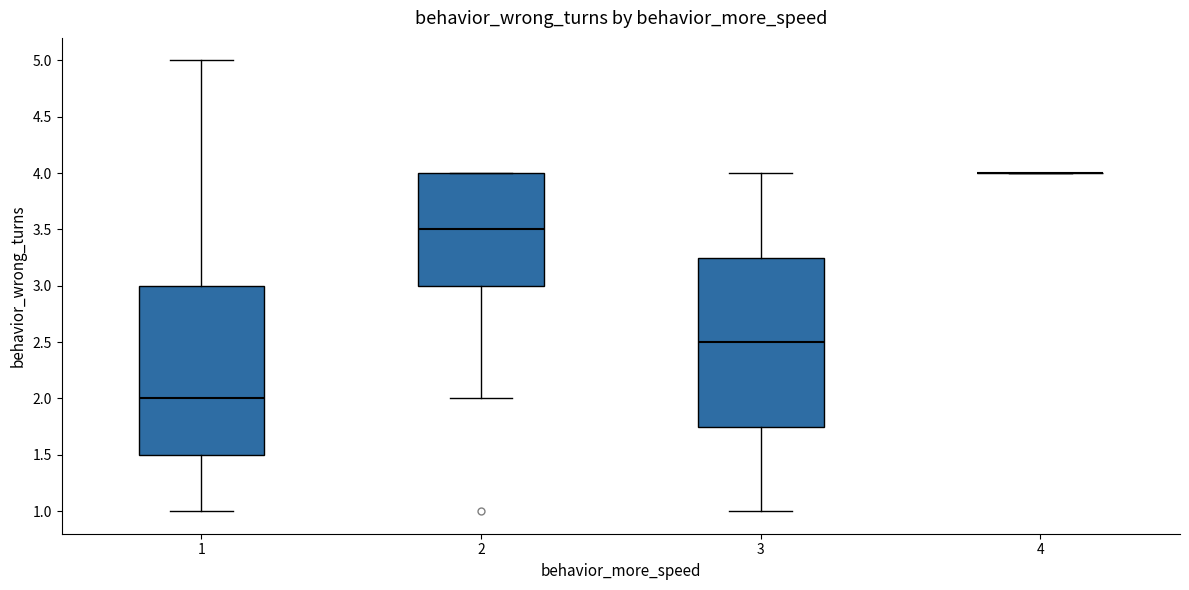

Where is the upper edge of the box at x = 2 on the y-axis? The values are not printed on the chart, so give them approximately, as read against the axis.

4.00